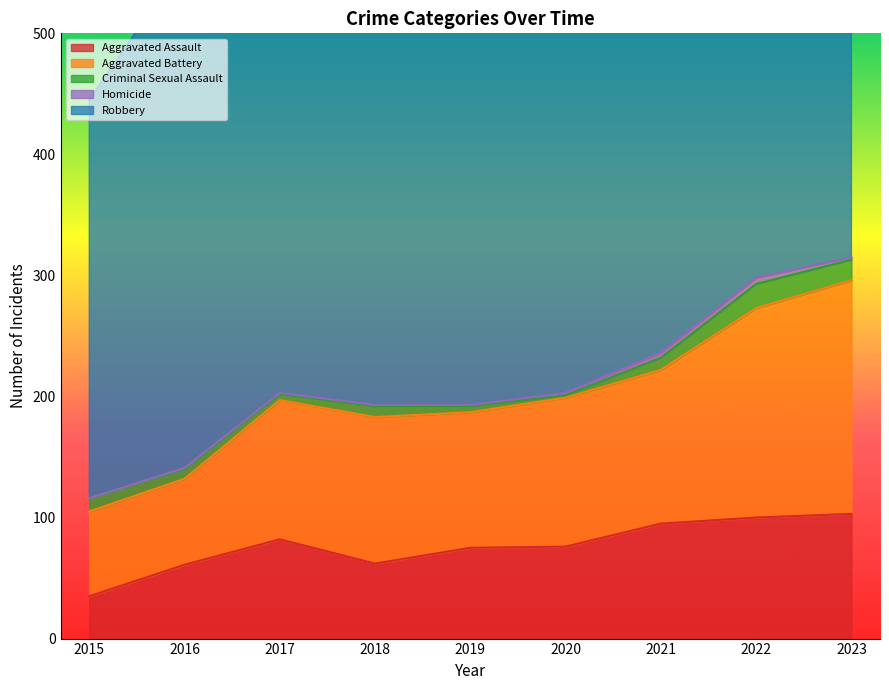

Where is Robbery nearest to the value 389?

2018